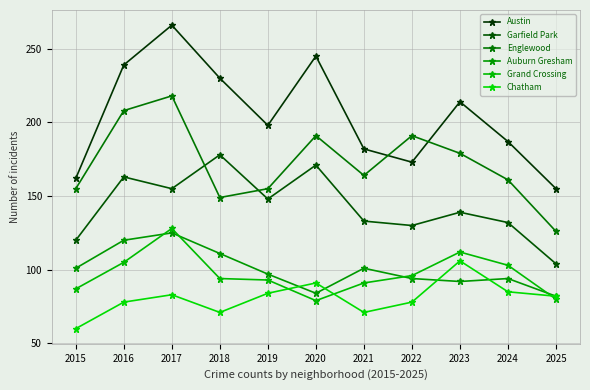

True or false: Garfield Park has a value of 120 at 2015.

True